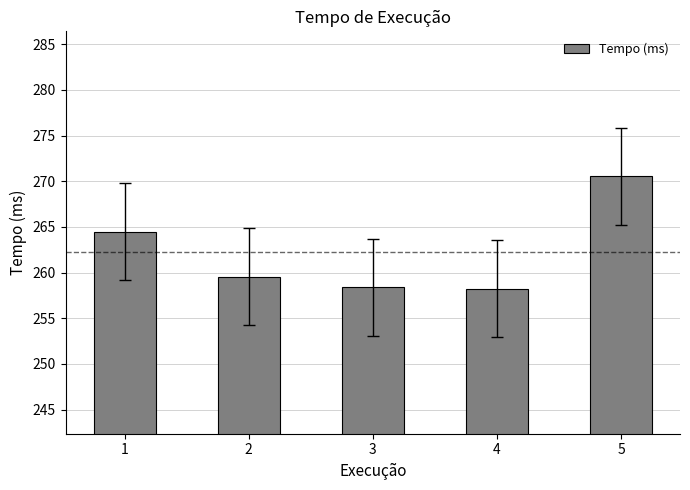

How many values are below 259?

2